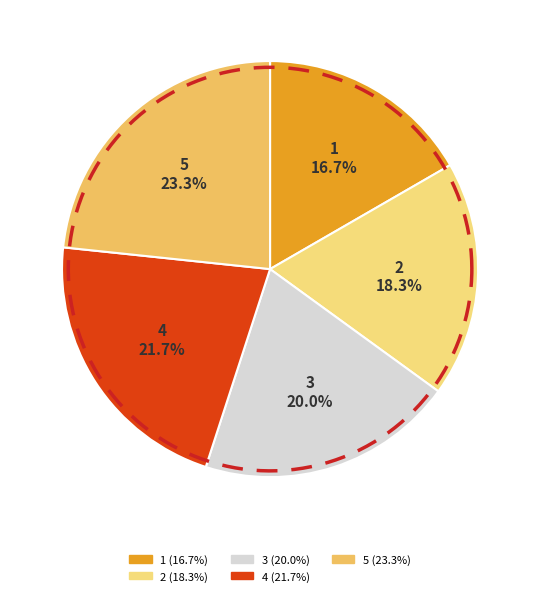

True or false: 2 accounts for 18% of the total.

True